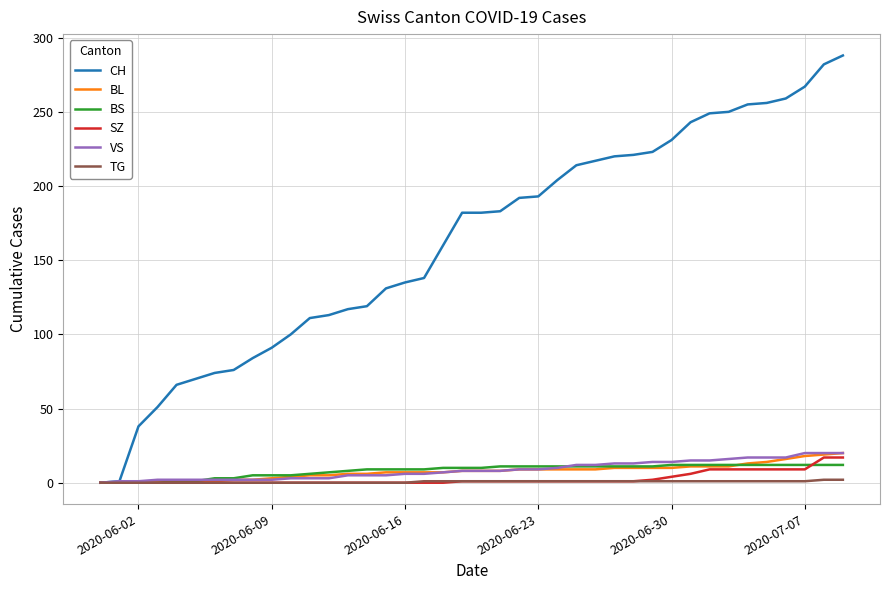

Which series has the widest spread of values?

CH